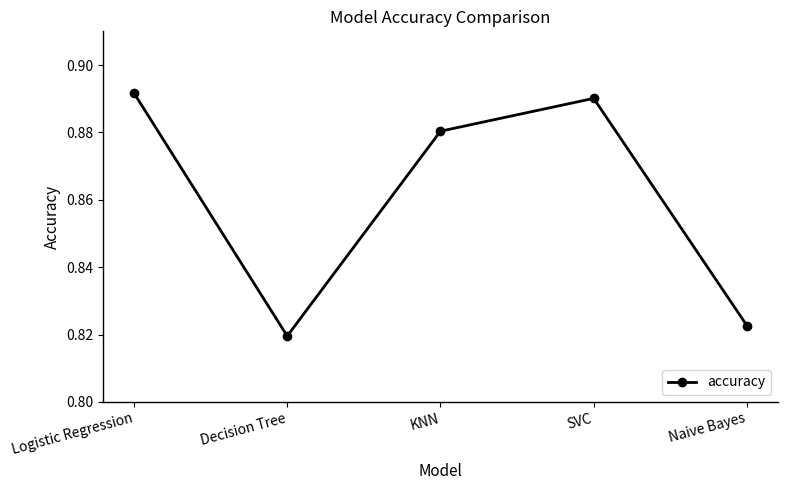

How many data points does each series have?

5